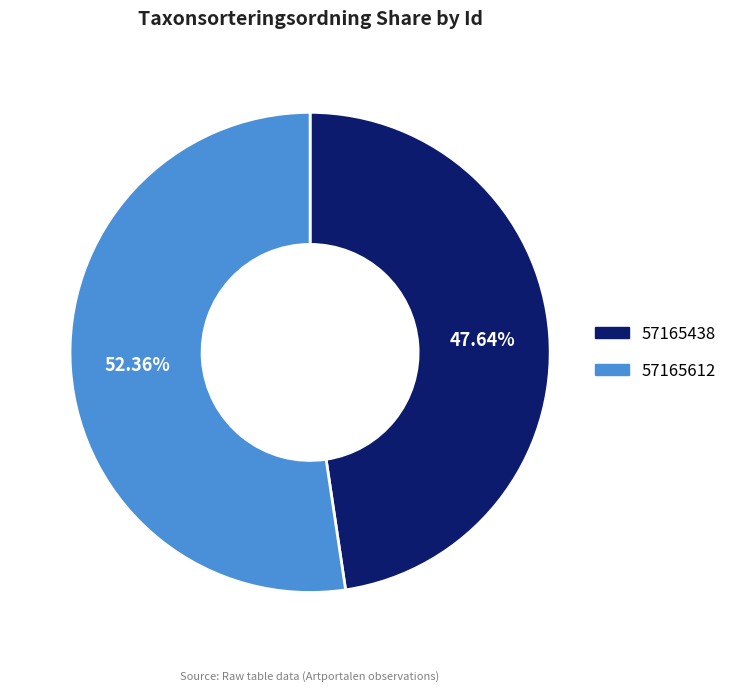

What is the largest slice in the pie chart?

57165612